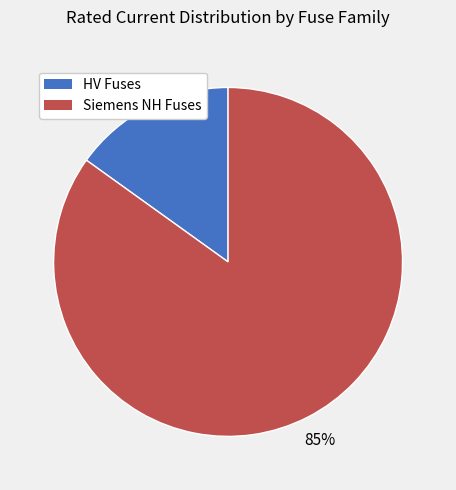

To the nearest percent, what is the difference between the largest and smallest slice percentages?

70%